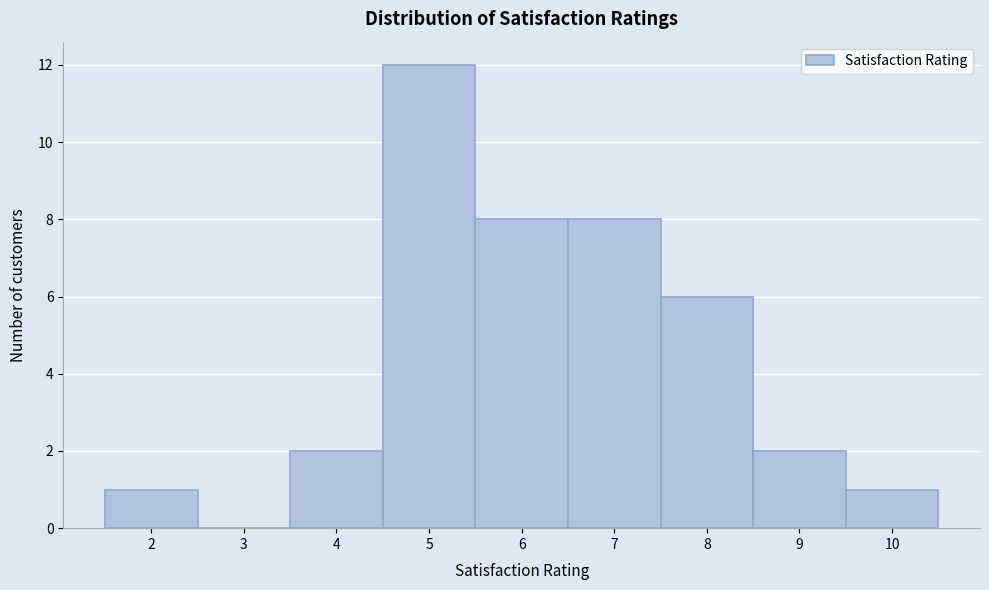

Reading left to right, transcribe this chart: for each bar, give the range it covers on the x-axis and its height. The values are not printed on the chart, so give them approximately, as read against the axis.

1.5 to 2.5: 1
2.5 to 3.5: 0
3.5 to 4.5: 2
4.5 to 5.5: 12
5.5 to 6.5: 8
6.5 to 7.5: 8
7.5 to 8.5: 6
8.5 to 9.5: 2
9.5 to 10.5: 1